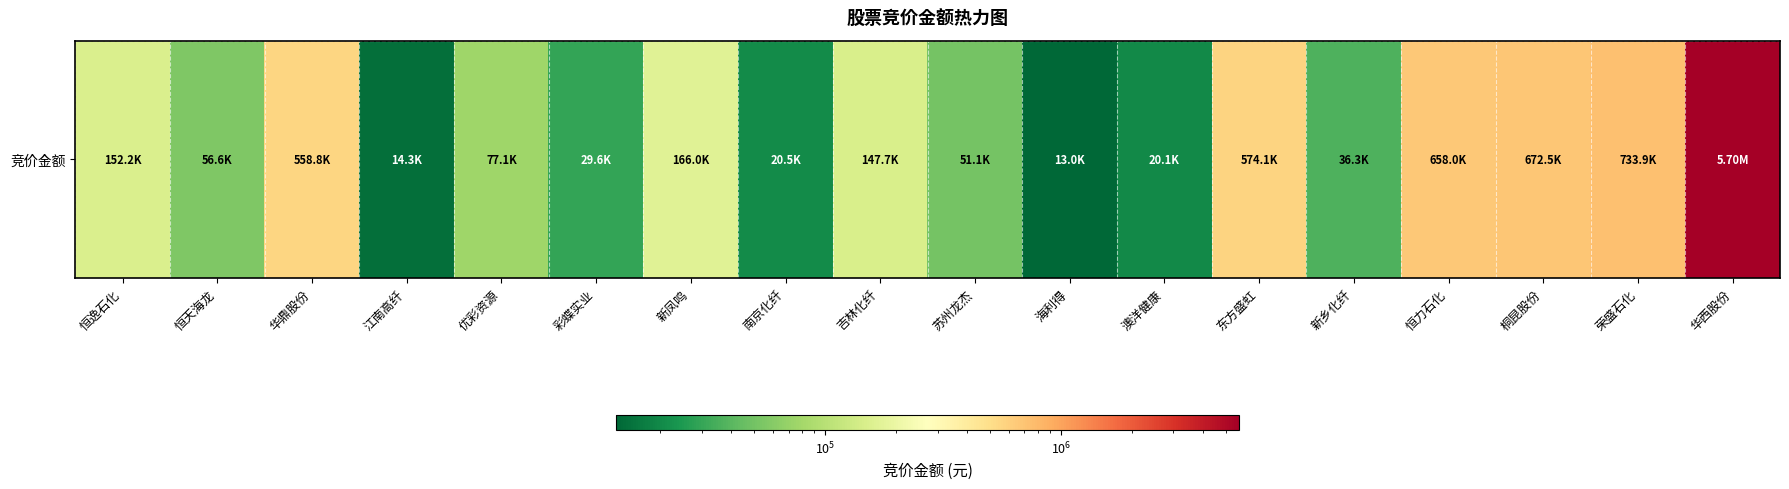

What is the sum of the values at 恒力石化 and 澳洋健康?

678098